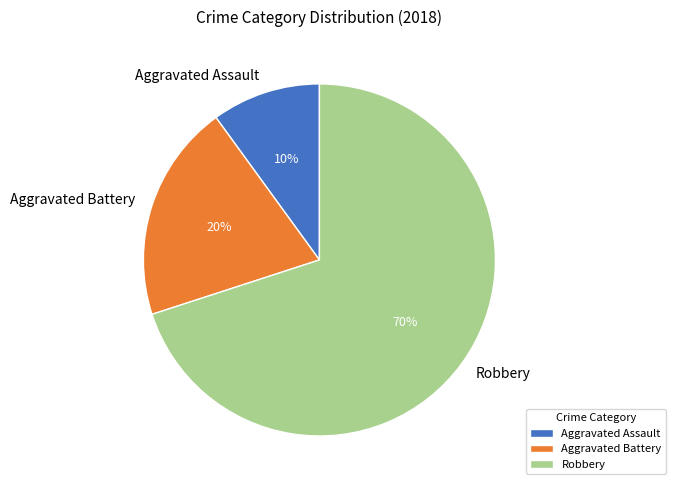

Is it true that Aggravated Battery is 12% of the pie?

False